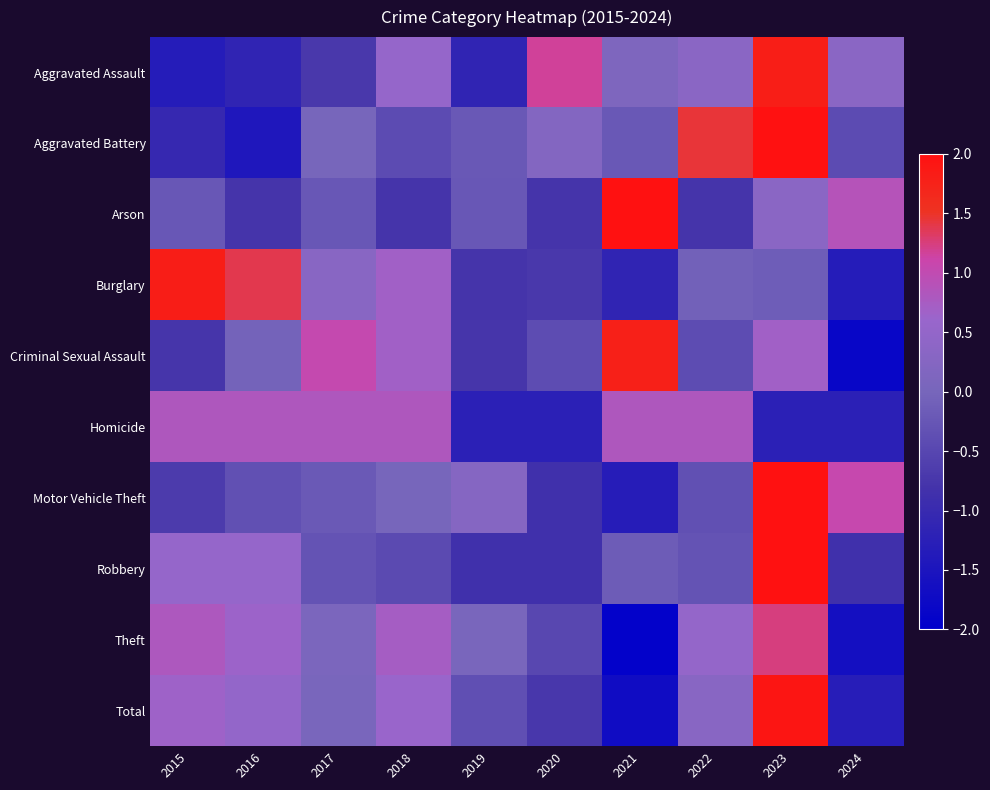

How many series are shown in this chart?

10